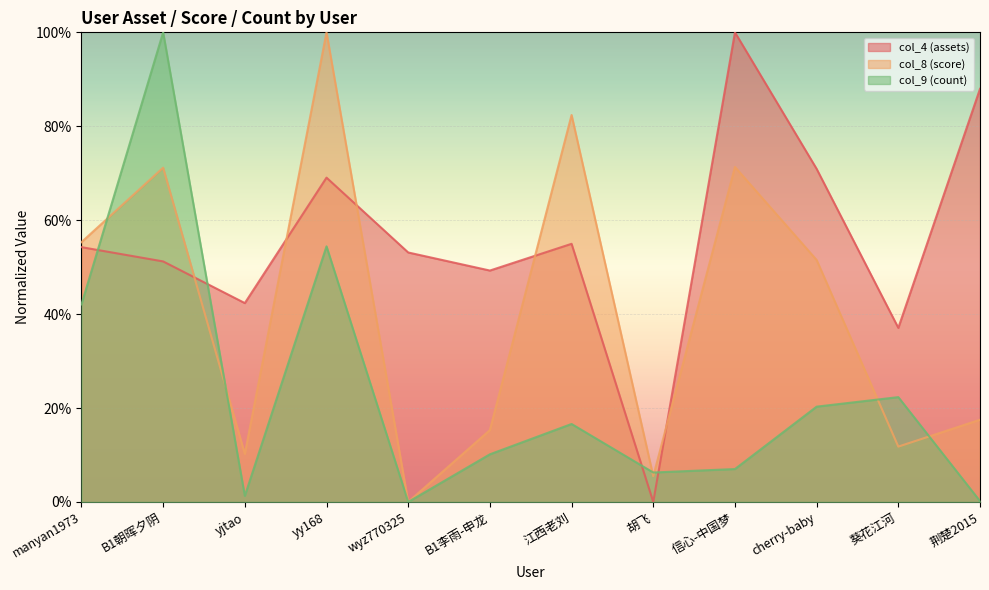

At how many categories does at least one series exceed 0?

12